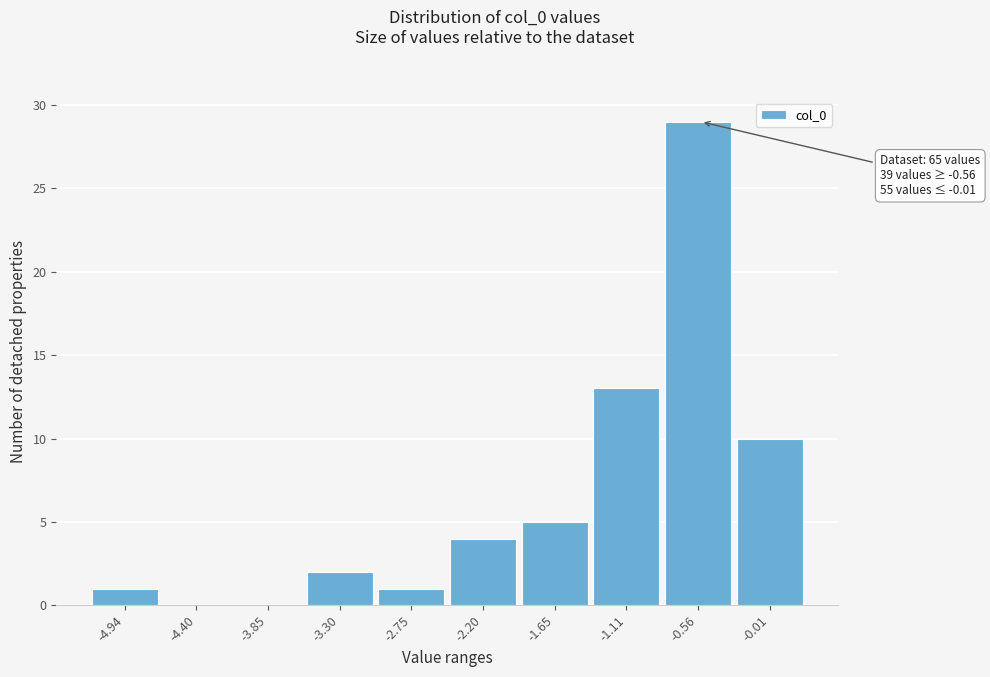

Reading left to right, what are all the values shown in this chart?

-4.94=1	-4.40=0	-3.85=0	-3.30=2	-2.75=1	-2.20=4	-1.65=5	-1.11=13	-0.56=29	-0.01=10